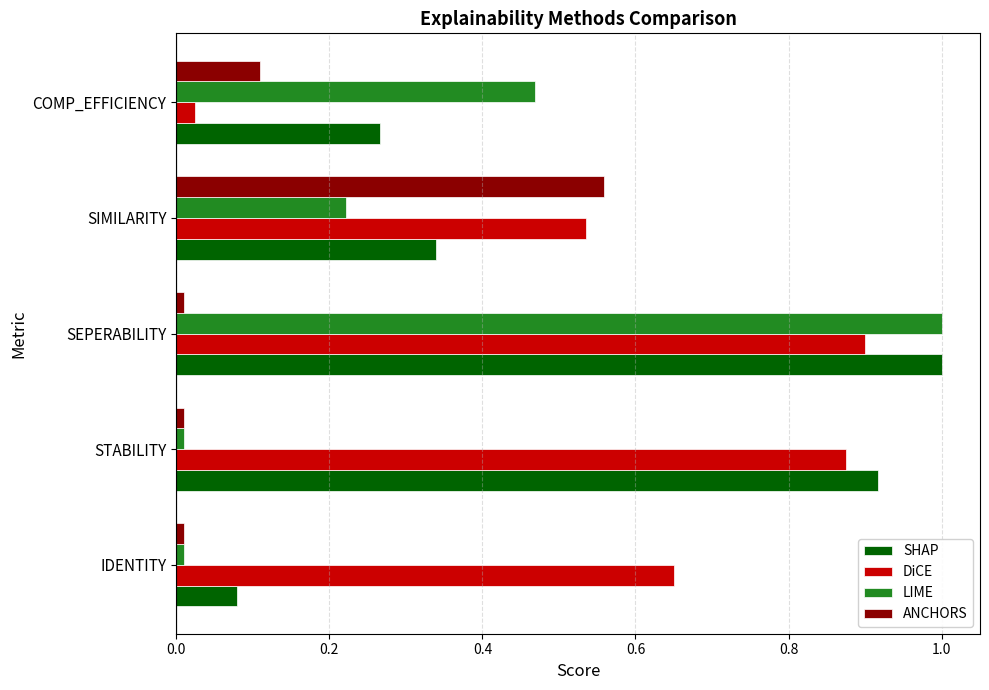

Which series has the largest range (max minus min)?

LIME